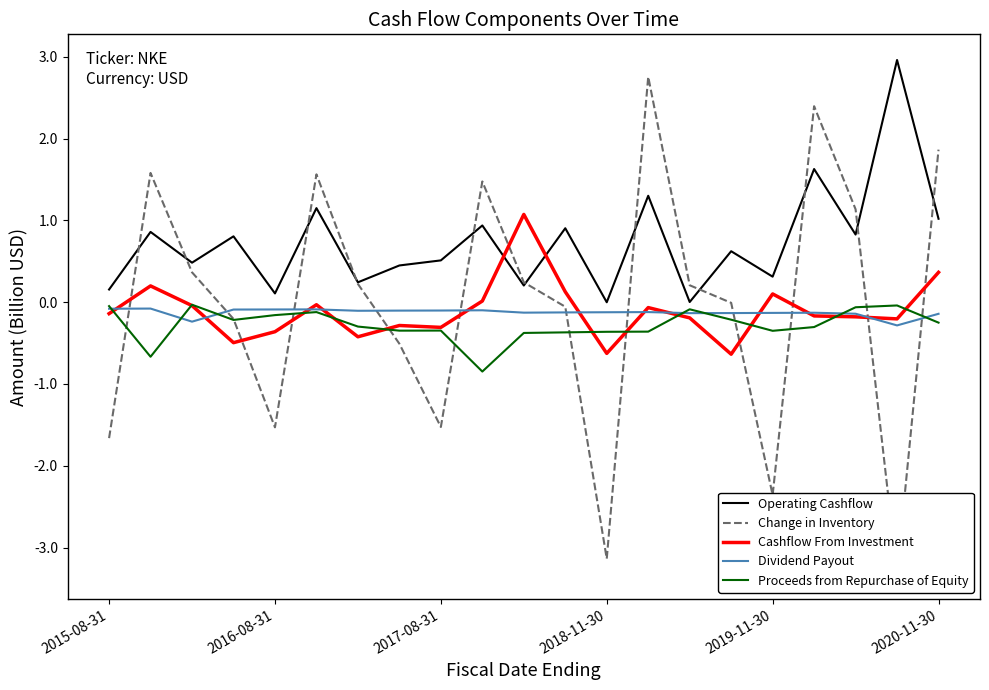

Is it true that Operating Cashflow equals -0.0 at 2018-11-30?

True